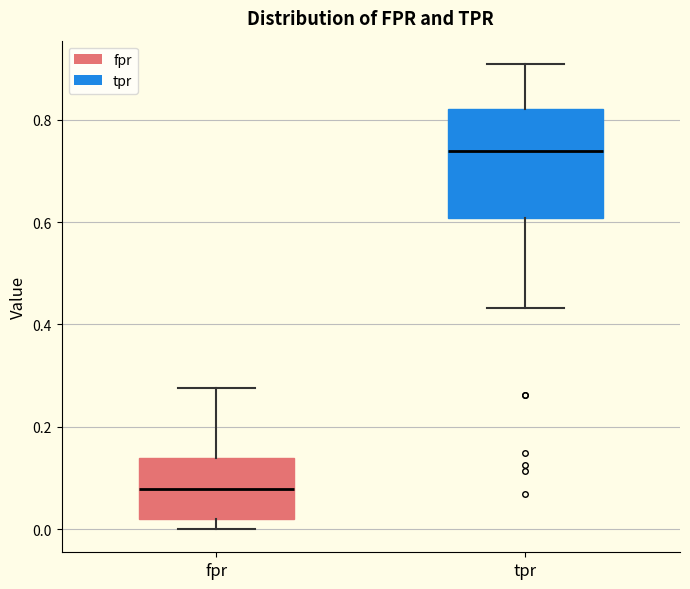

Reading left to right, read every box against the y-axis: the position of its median line, the range the box covers, and the ends of its whiskers. The values are not printed on the chart, so give them approximately, as read against the axis.

fpr: median 0.08, box 0.02 to 0.14, whiskers 0.00 to 0.28
tpr: median 0.74, box 0.60 to 0.82, whiskers 0.44 to 0.90